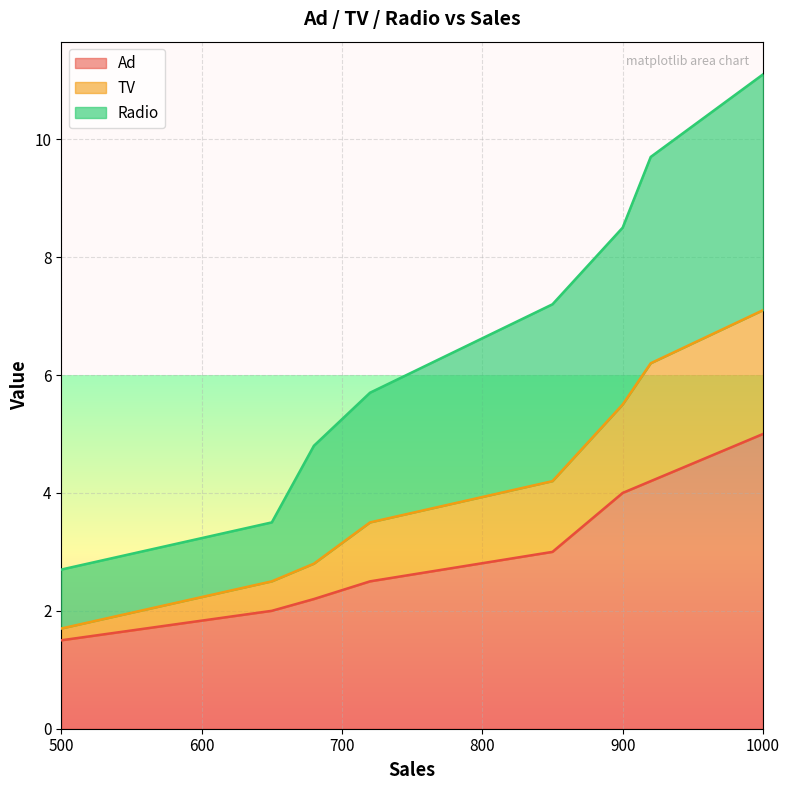

Rank the series at 500 from highest to lowest value.

Radio, TV, Ad